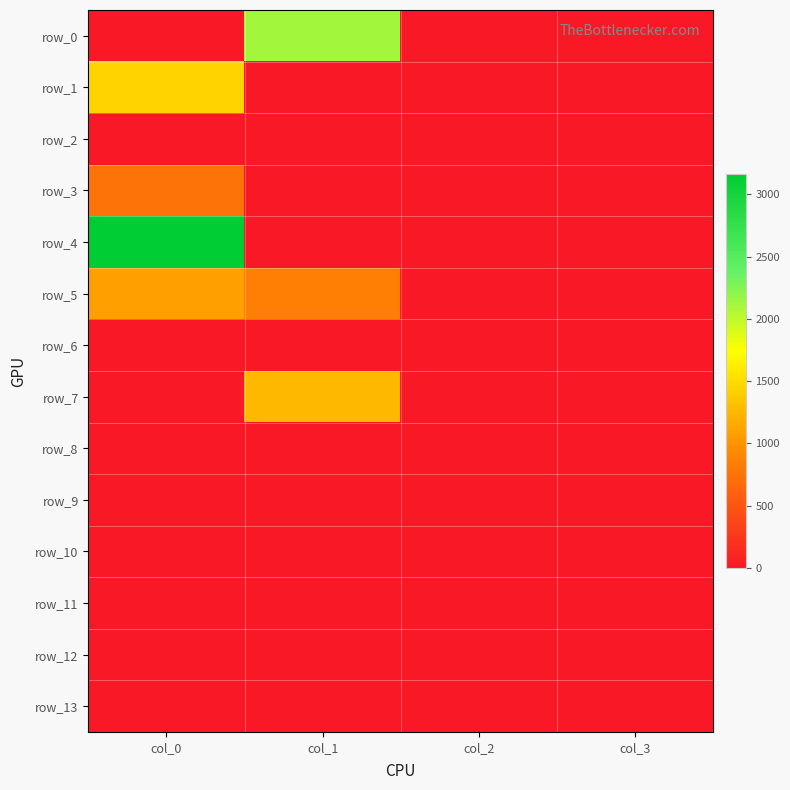

The row_1 series shows -965.2 at col_2. True or false?

False